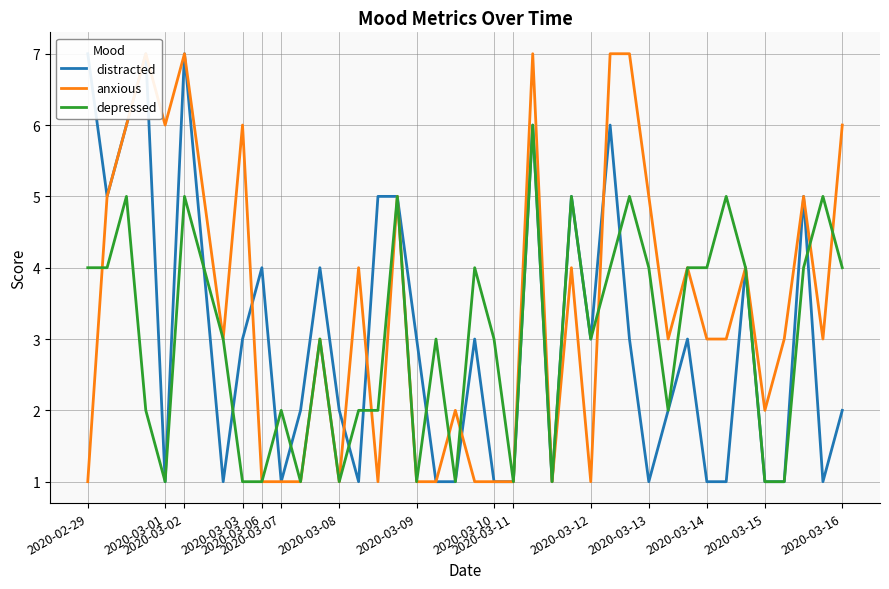

How many interior local peaks does the depressed series have?

12